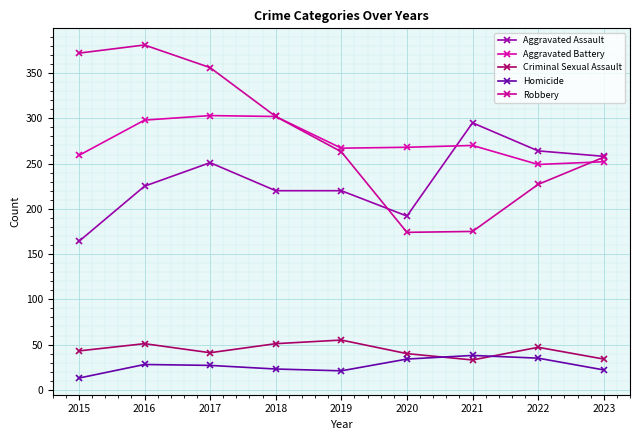

True or false: Criminal Sexual Assault and Aggravated Assault intersect in this chart.

False